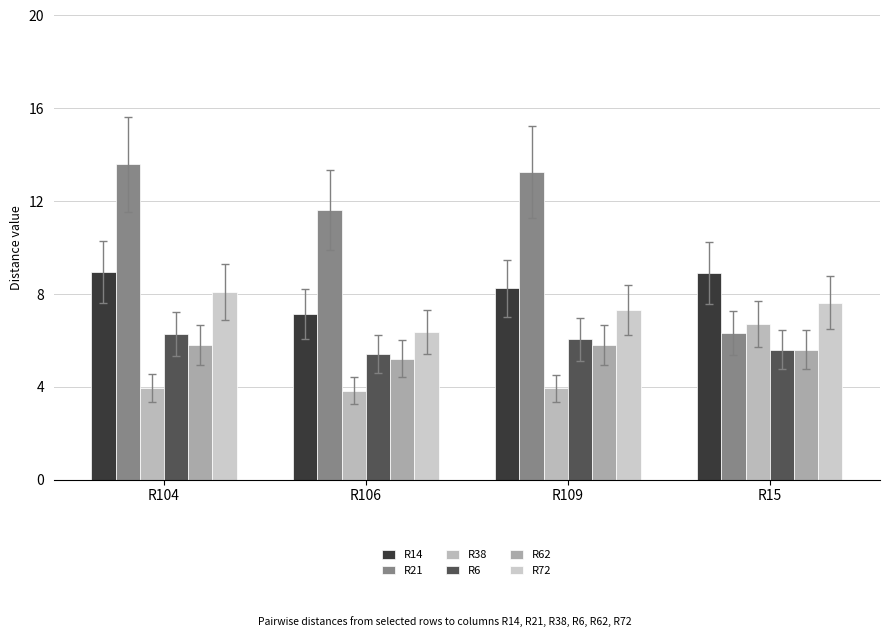

At which label does R21 reach its peak?

R104